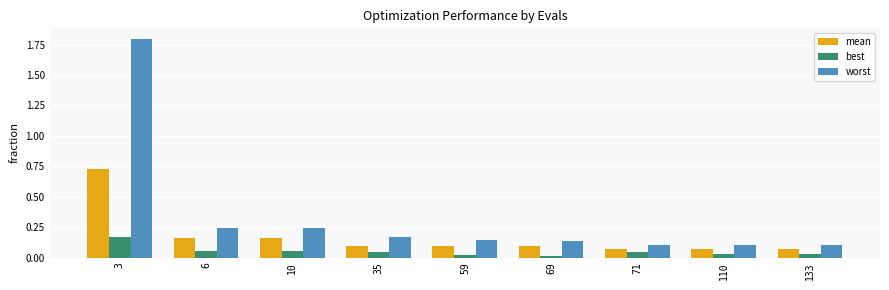

True or false: mean has a value of 0.0 at 133.

False